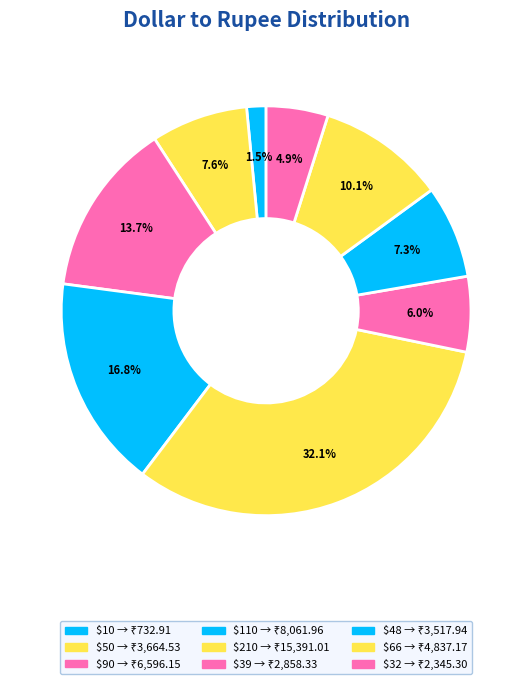

Which category has the smallest portion of the pie?

10